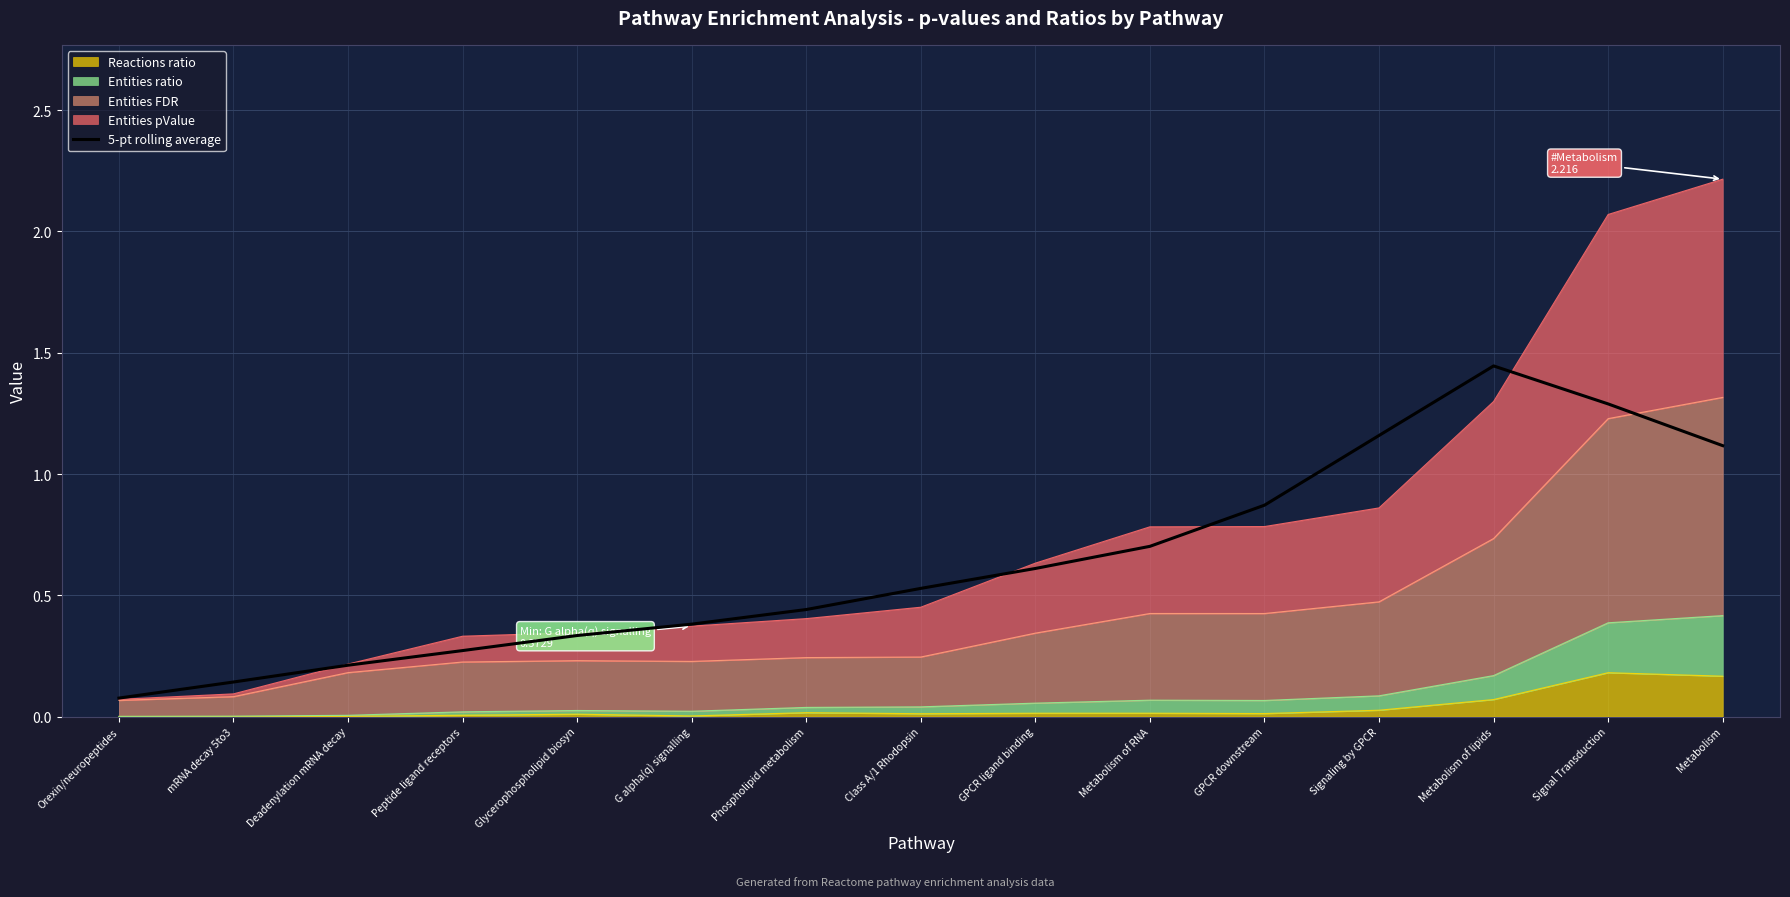

The value at Class A/1 Rhodopsin is 0.9. True or false?

False